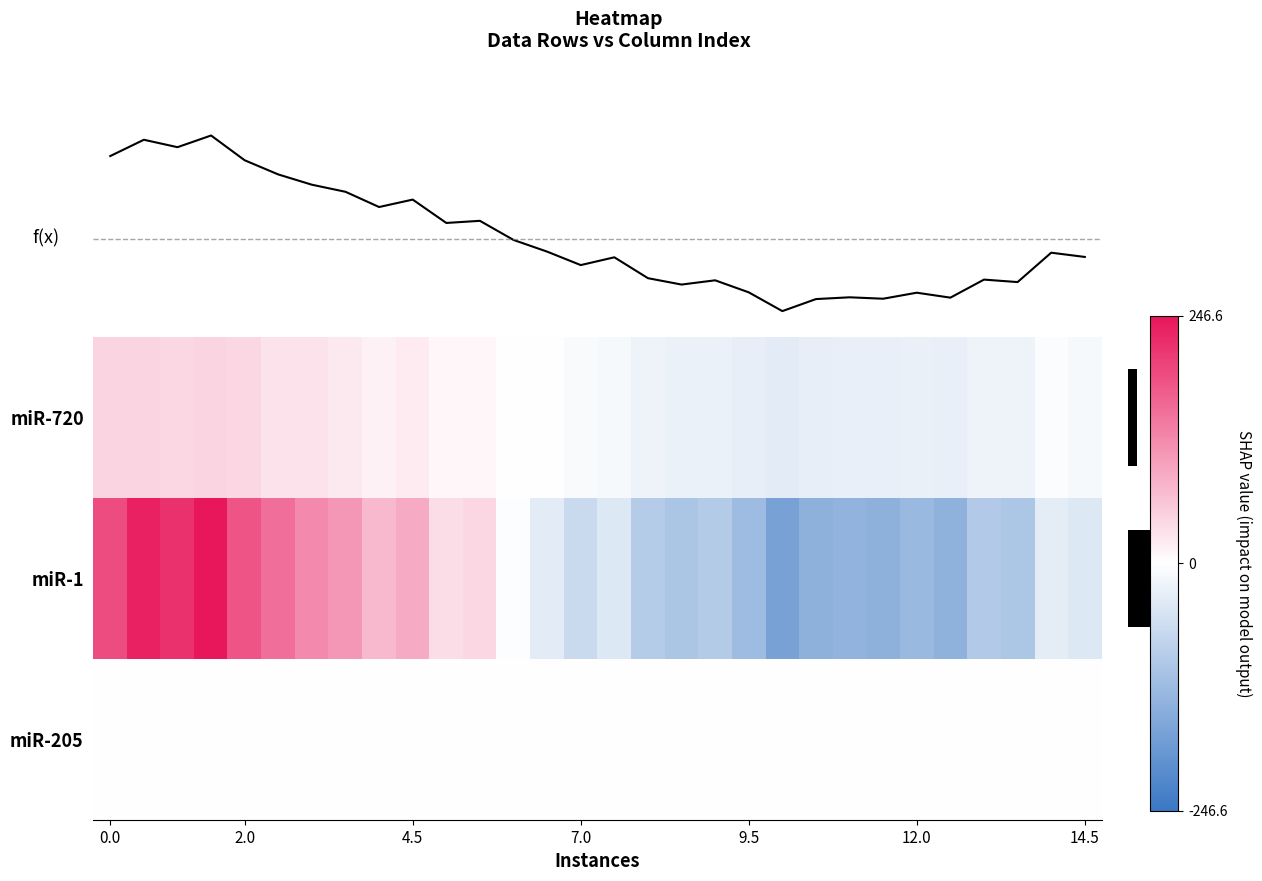

Reading right to left, what are all the values shown in this chart?

miR-720: -10.5	-5.5	-19.5	-20.5	-27.5	-26.5	-28.5	-28.5	-29.5	-36.5	-30.5	-23.5	-24.5	-19.5	-10.5	-8.5	-1.5	-0.5	8.5	8.5	20.5	14.5	22.5	30.5	30.5	41.5	44.5	41.5	44.5	44.5
miR-1: -41.4	-34.4	-103.4	-95.4	-139.4	-126.4	-141.4	-137.4	-141.4	-168.4	-121.4	-94.4	-105.4	-92.4	-42.4	-66.4	-35.4	-3.4	41.6	35.6	89.6	74.6	109.6	121.6	150.6	179.6	246.6	216.6	234.6	188.6
miR-205: -0.0	-0.0	-0.0	-0.0	-0.0	-0.0	-0.0	-0.0	-0.0	-0.0	-0.0	-0.0	-0.0	-0.0	-0.0	-0.0	-0.0	-0.0	-0.0	-0.0	-0.0	-0.0	-0.0	-0.0	-0.0	-0.0	-0.0	-0.0	-0.0	-0.0